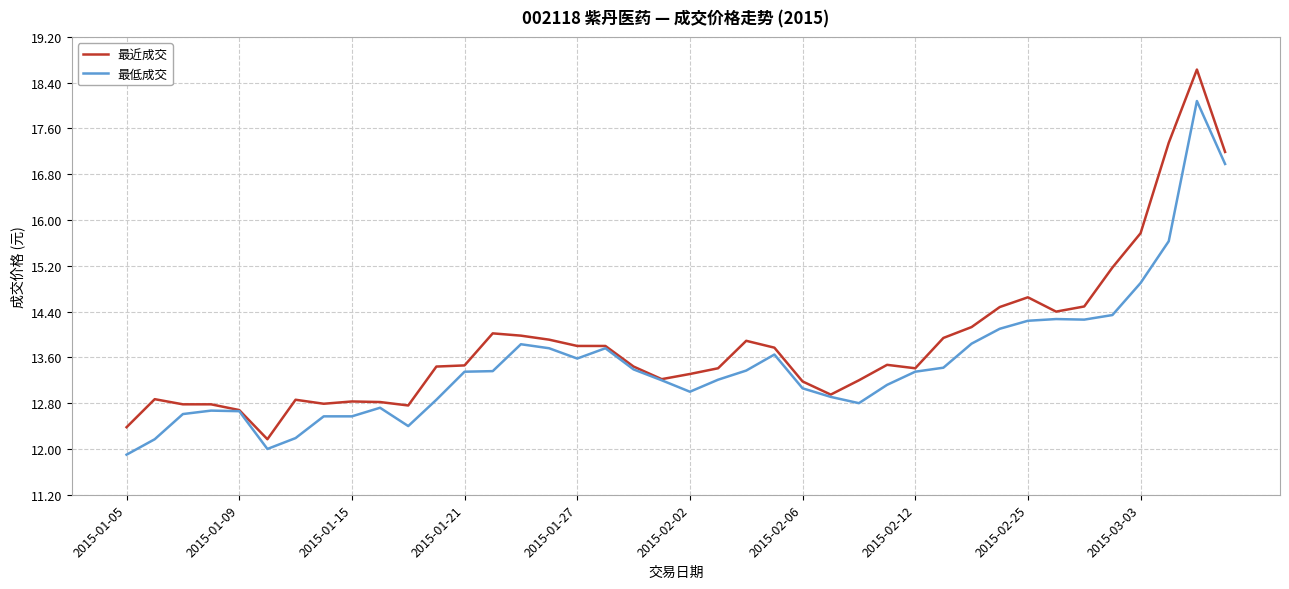

Which series has the largest total across all categories?

最近成交